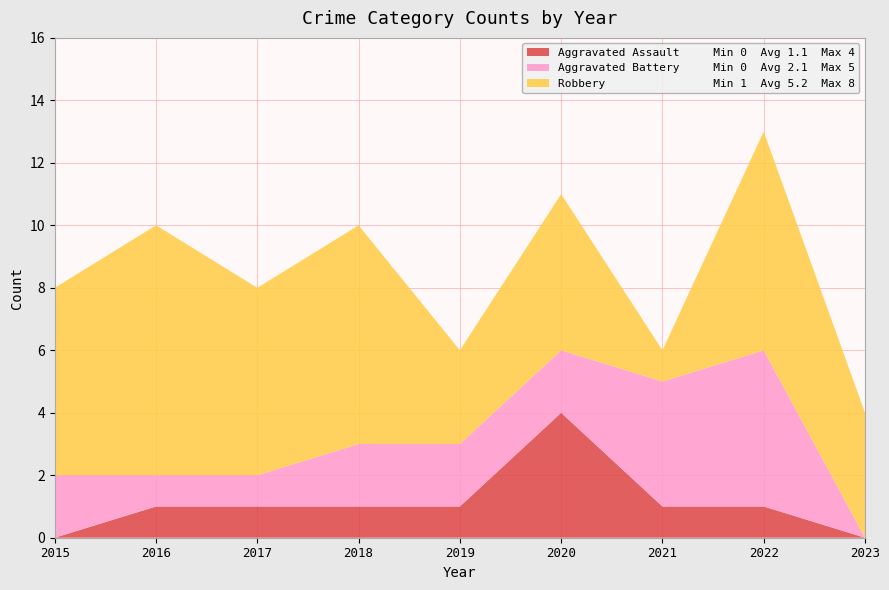

Reading left to right, what are all the values shown in this chart?

Aggravated Assault: 0	1	1	1	1	4	1	1	0
Aggravated Battery: 2	1	1	2	2	2	4	5	0
Robbery: 6	8	6	7	3	5	1	7	4